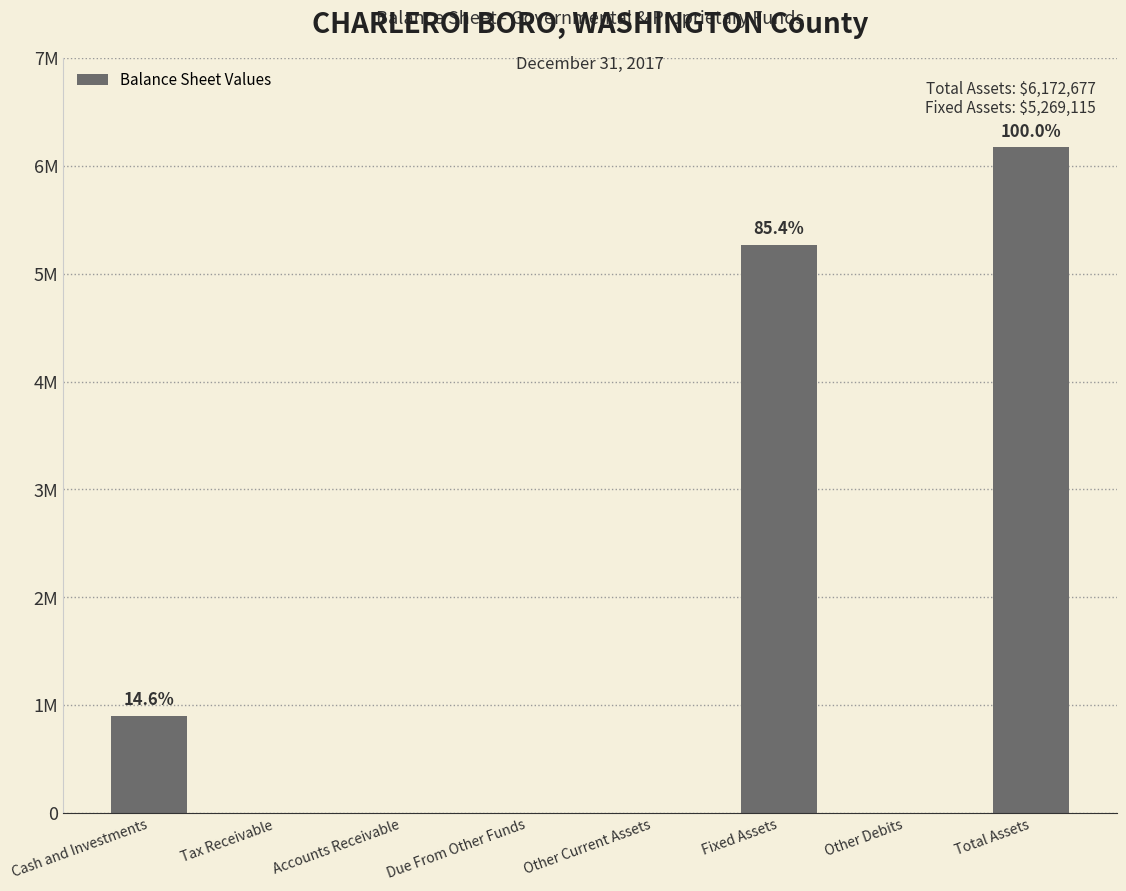

What is the label of the 4th bar from the left?

Due From Other Funds